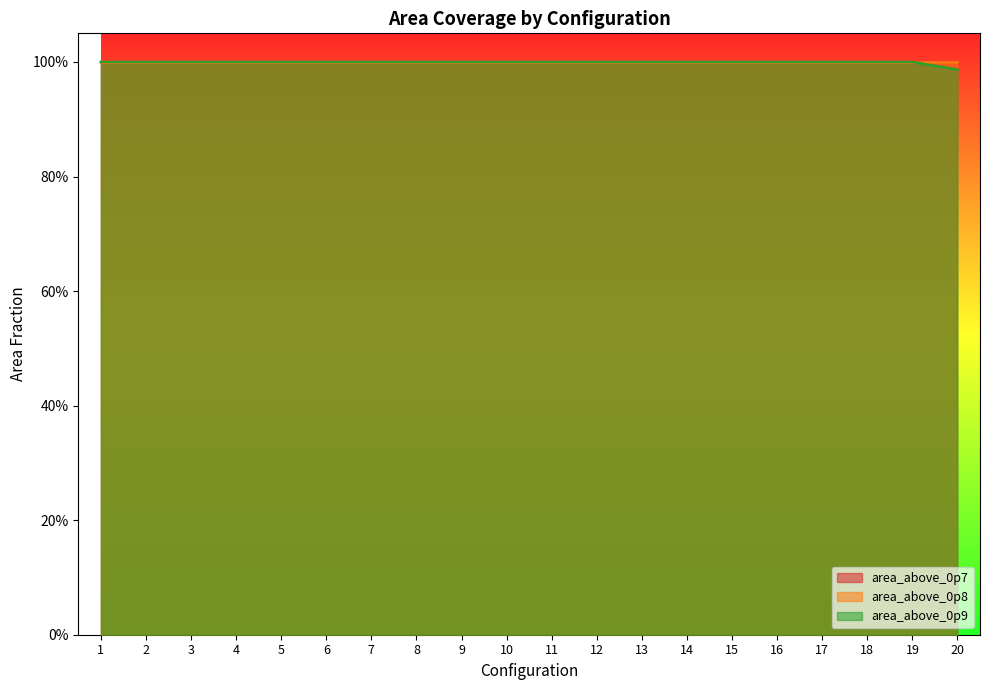

The area_above_0p7 series shows 0.6 at 5. True or false?

False